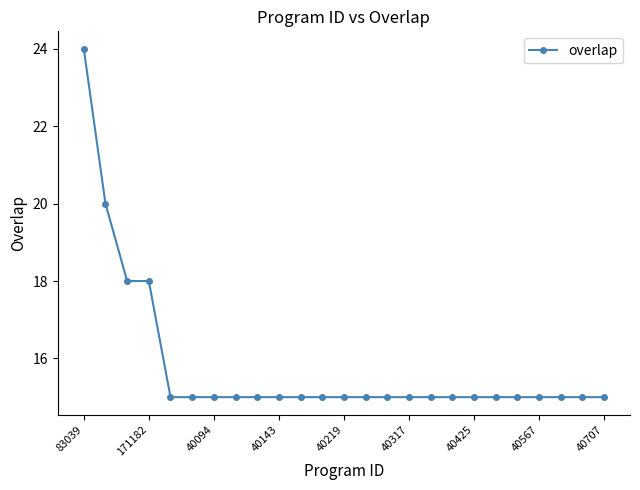

What is the minimum value shown in the chart?

15